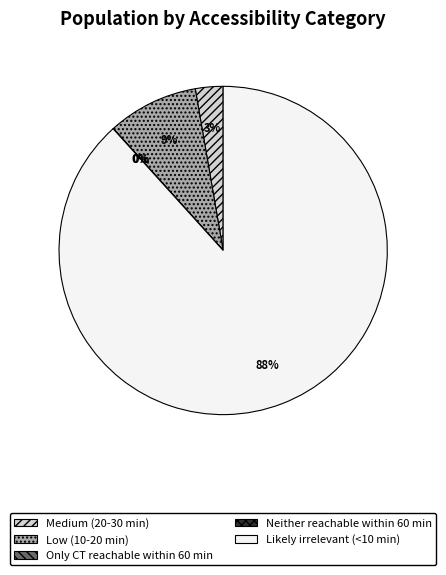

Does any single category account for the majority?

Yes